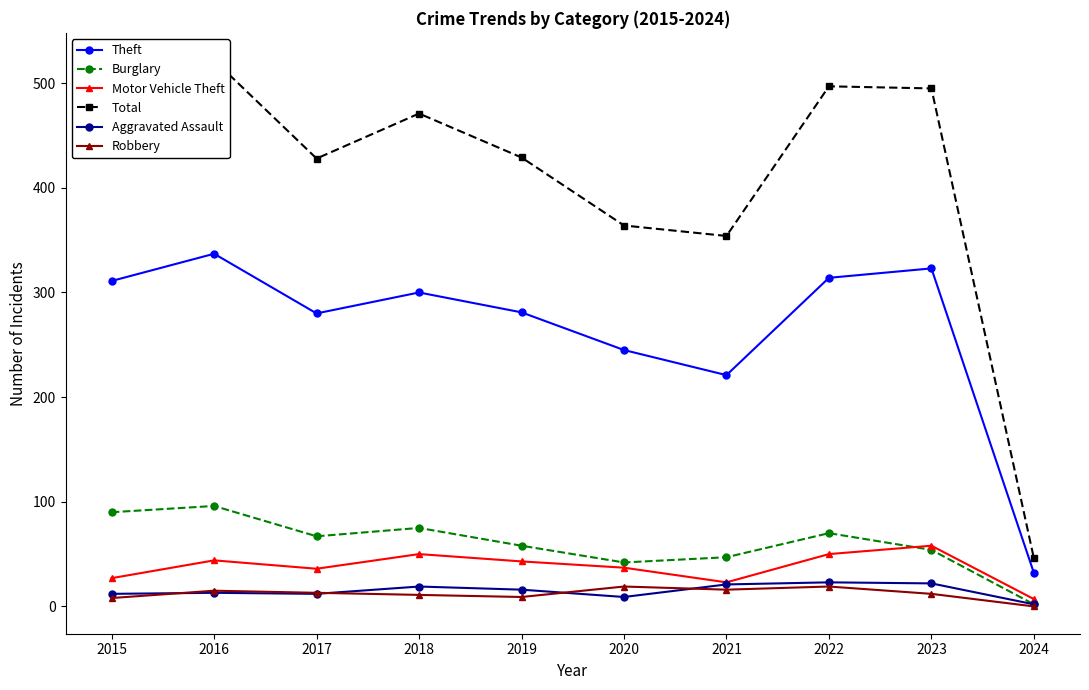

Which series has the largest total across all categories?

Total